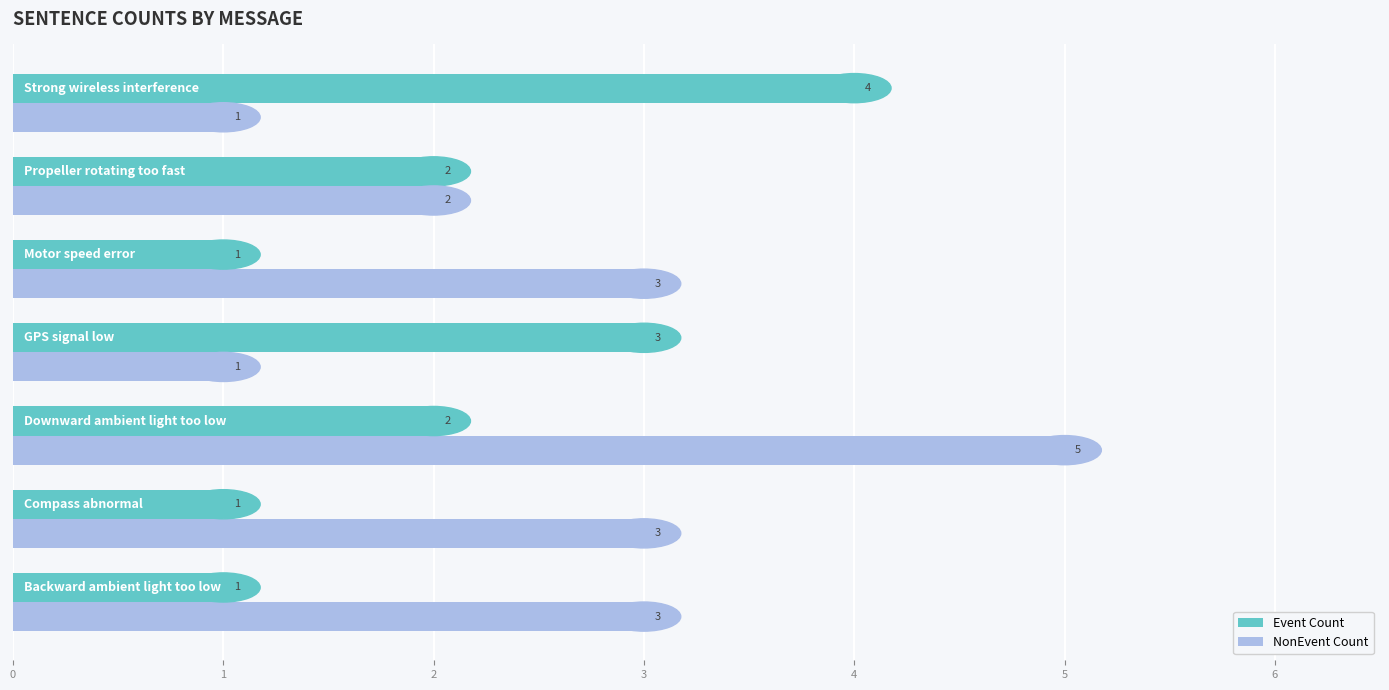

What is the difference between the second highest and minimum values in the Event Count series?

2